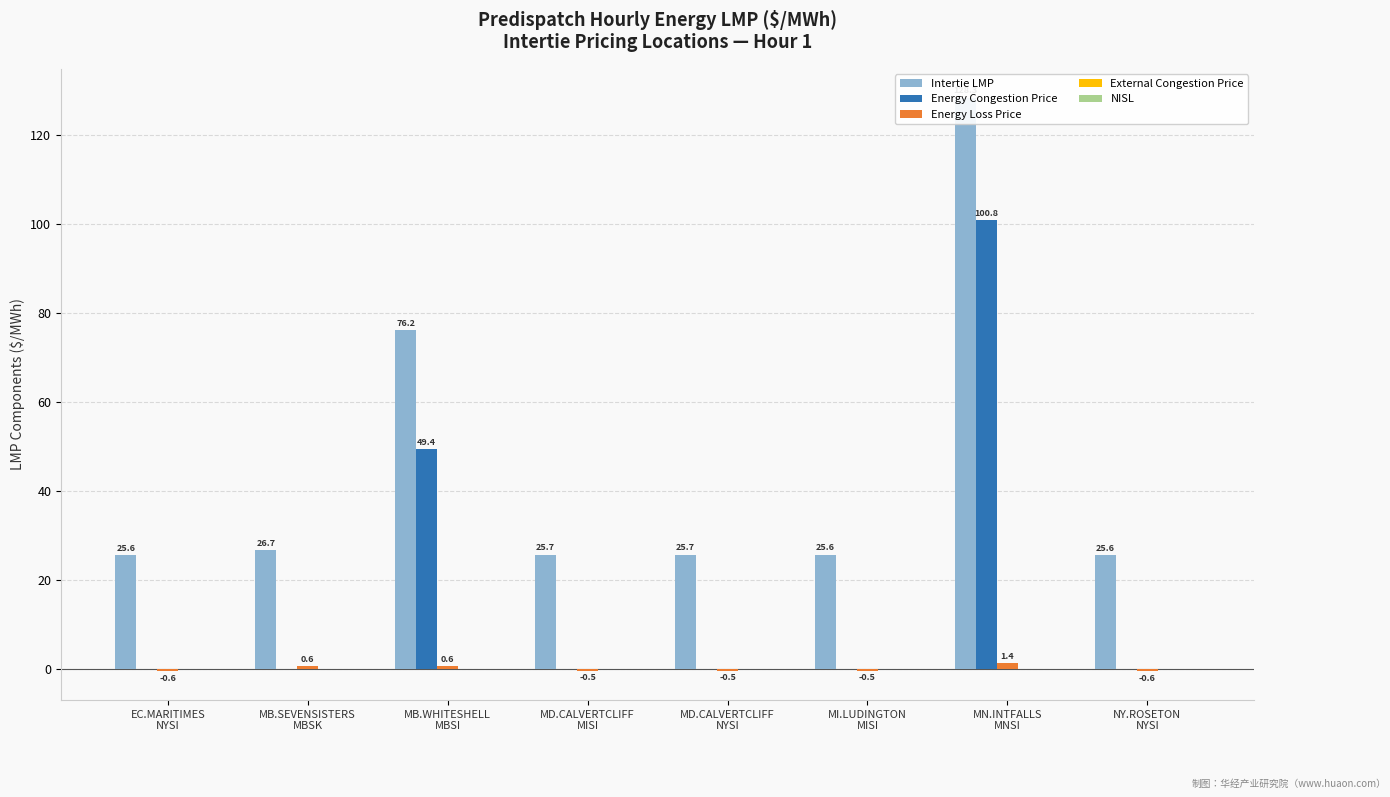

Reading left to right, transcribe all the data shown in this chart.

Intertie LMP: 25.6	26.7	76.2	25.7	25.7	25.6	128.3	25.6
Energy Congestion Price: 0.0	0.0	49.4	0.0	0.0	0.0	100.8	0.0
Energy Loss Price: -0.6	0.6	0.6	-0.5	-0.5	-0.5	1.4	-0.6
External Congestion Price: 0.0	0.0	0.0	0.0	0.0	0.0	0.0	0.0
NISL: 0.0	0.0	0.0	0.0	0.0	0.0	0.0	0.0